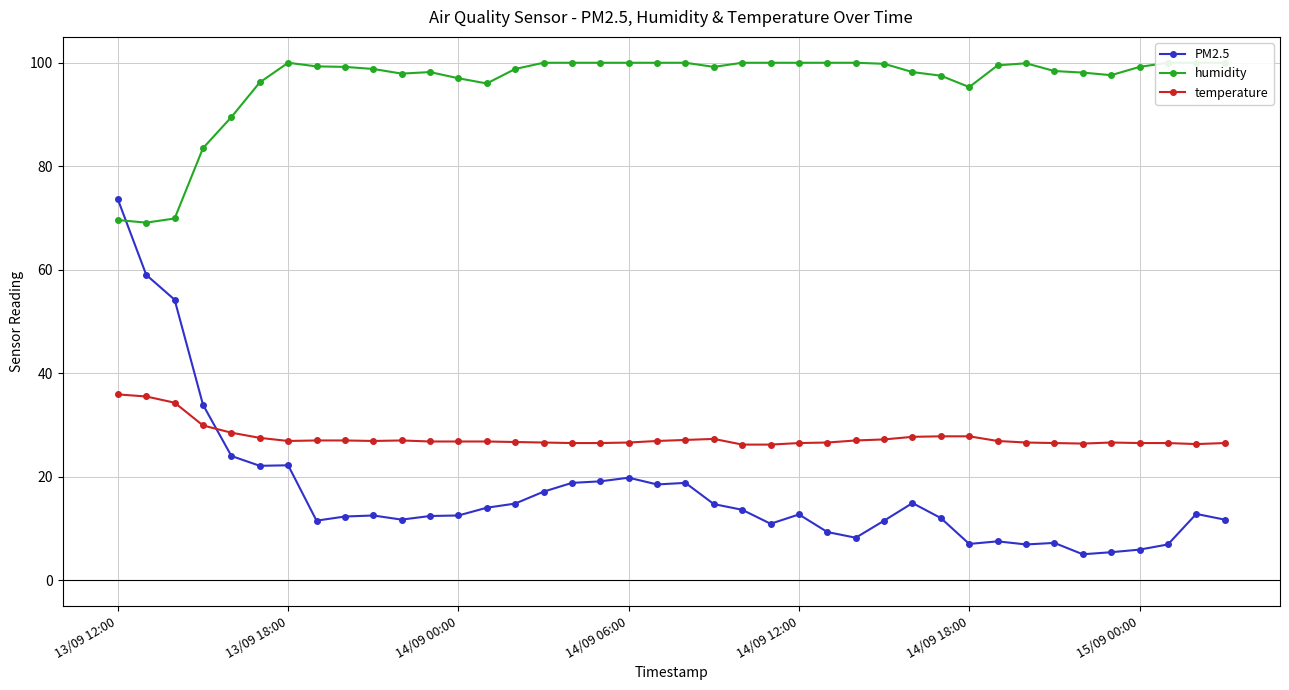

True or false: temperature and humidity cross at least once.

False